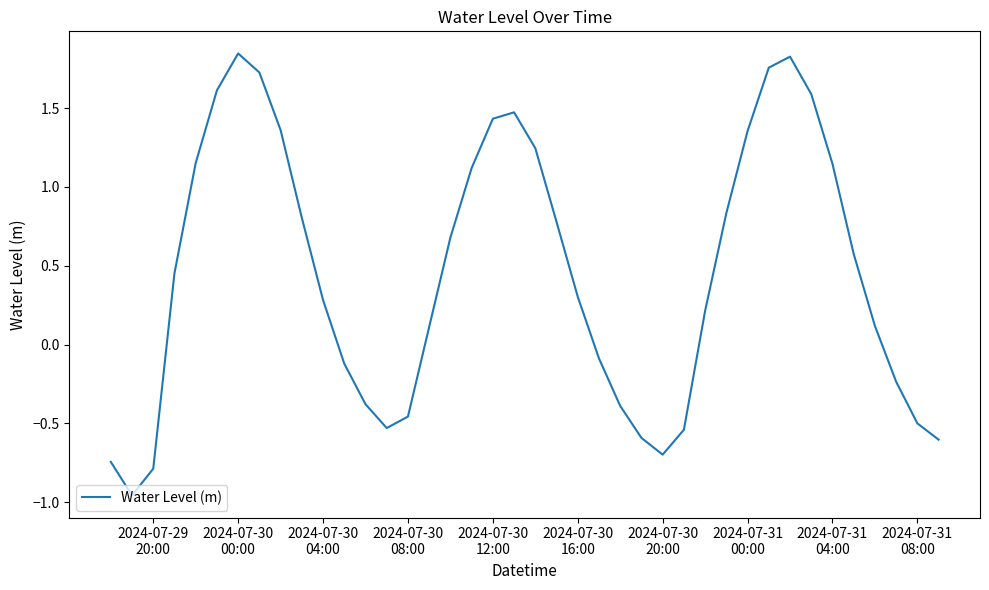

How many lines are shown in the chart?

1